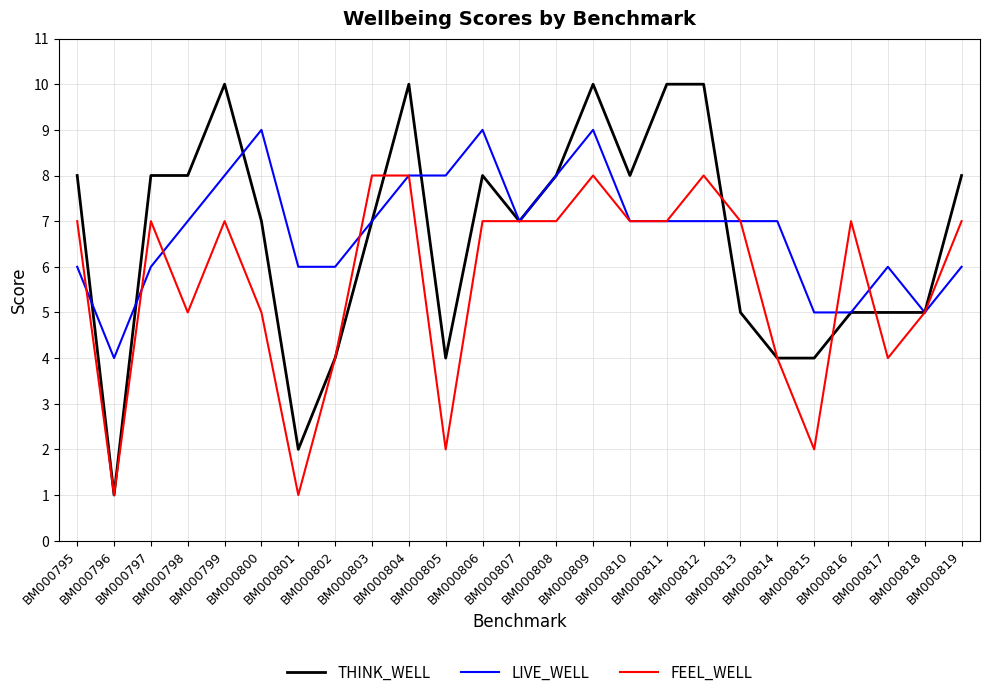

Is this an area chart (filled region under the line)?

No